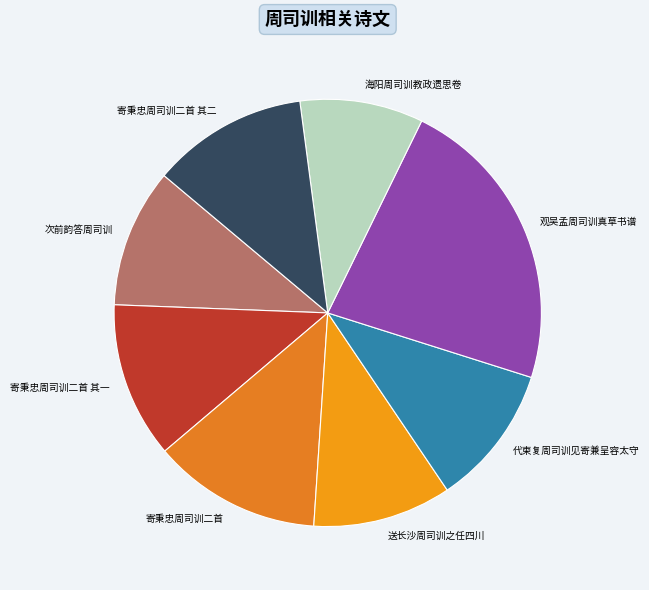

Approximately how many times larger is the value at 送长沙周司训之任四川 compared to 次前韵答周司训?

1.0